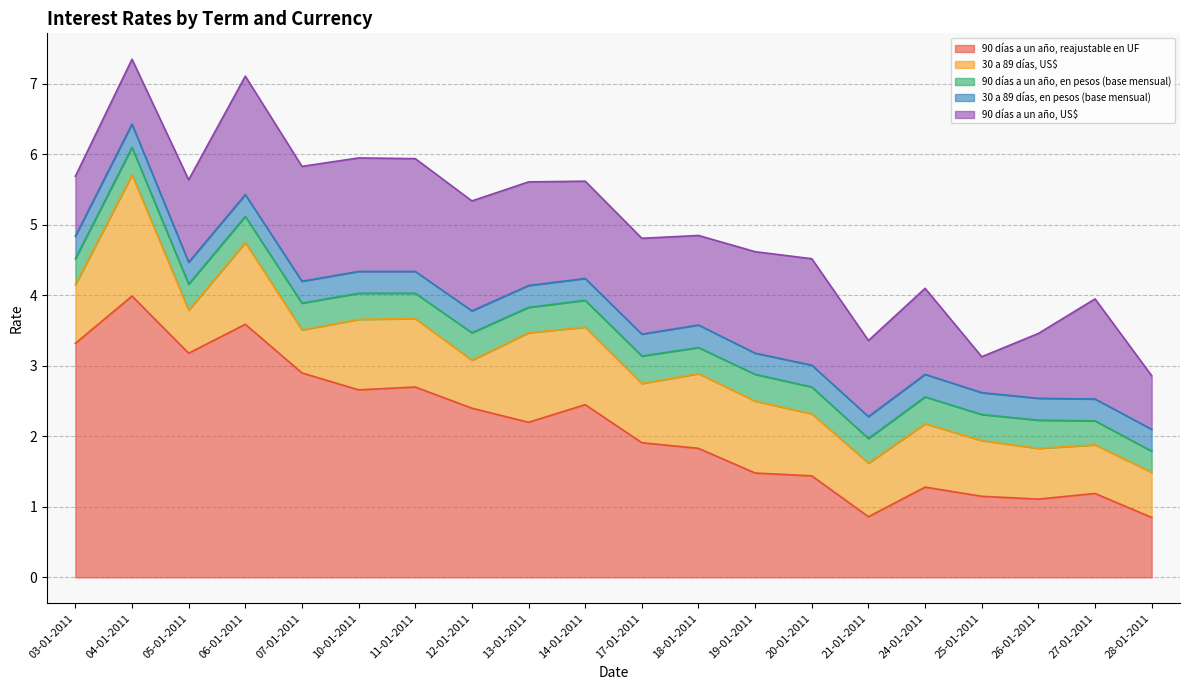

Between which two adjacent categories do 90 días a un año, en pesos (base mensual) and 30 a 89 días, en pesos (base mensual) first intersect?

27-01-2011 and 28-01-2011